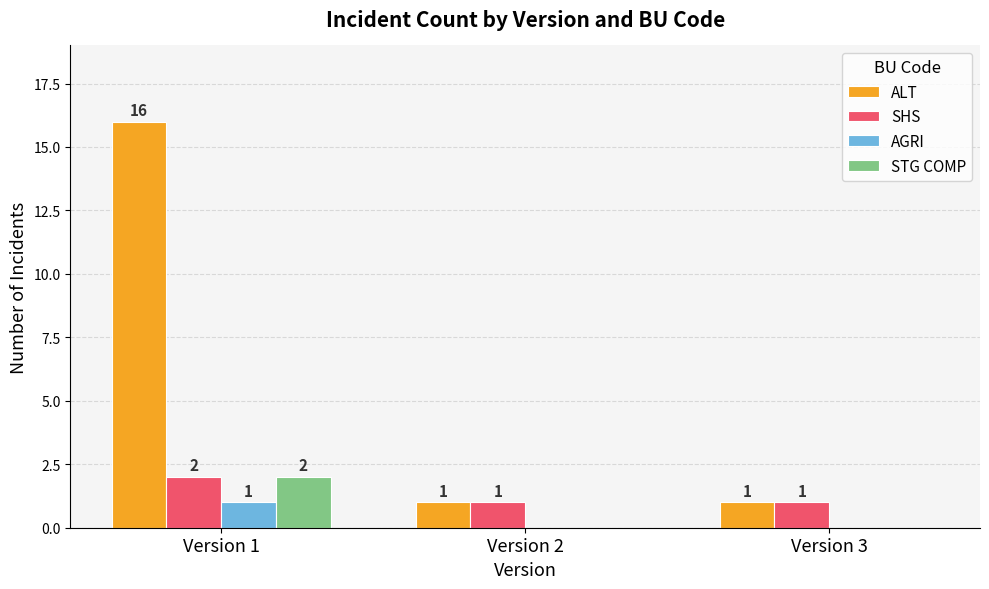

What is the approximate value of AGRI at Version 1?

1